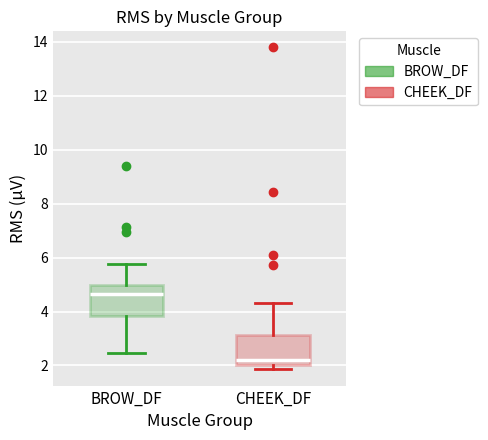

Reading left to right, read every box against the y-axis: the position of its median line, the range the box covers, and the ends of its whiskers. The values are not printed on the chart, so give them approximately, as read against the axis.

BROW_DF: median 4.6, box 3.8 to 5.0, whiskers 2.4 to 5.8
CHEEK_DF: median 2.2, box 2.0 to 3.2, whiskers 1.8 to 4.4